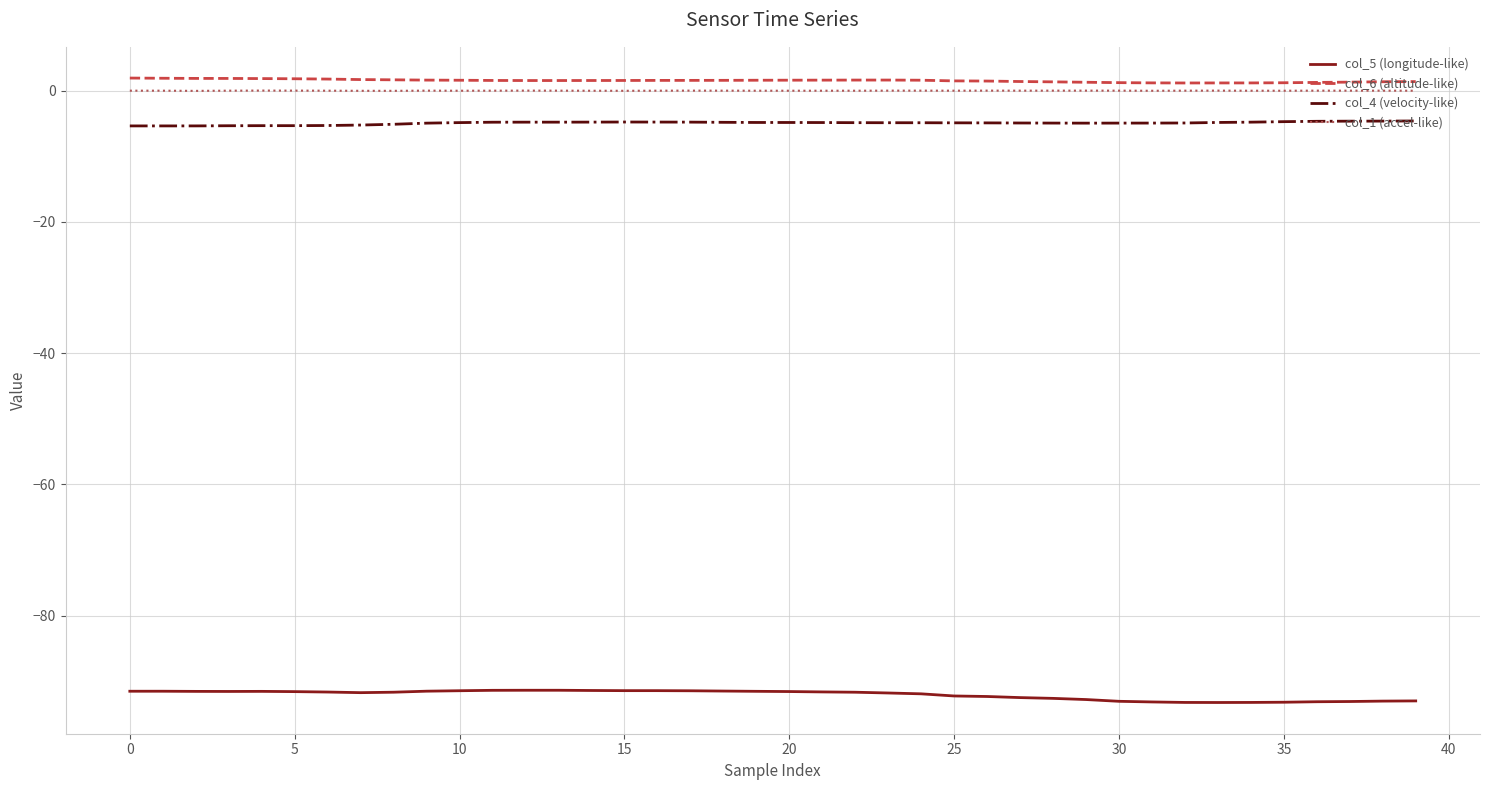

True or false: col_6 (altitude-like) and col_4 (velocity-like) cross at least once.

False